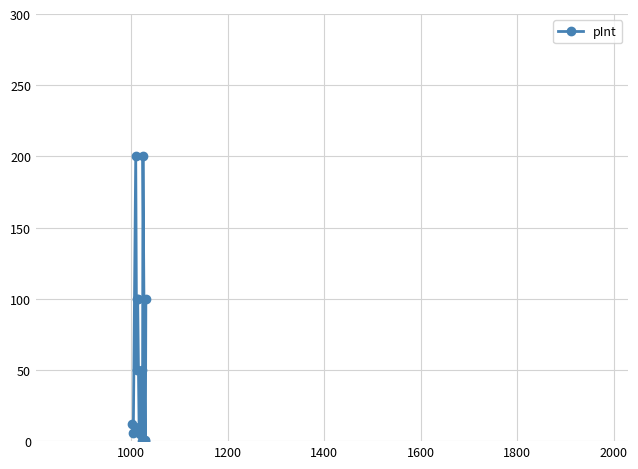

What is the greatest value displayed?

200